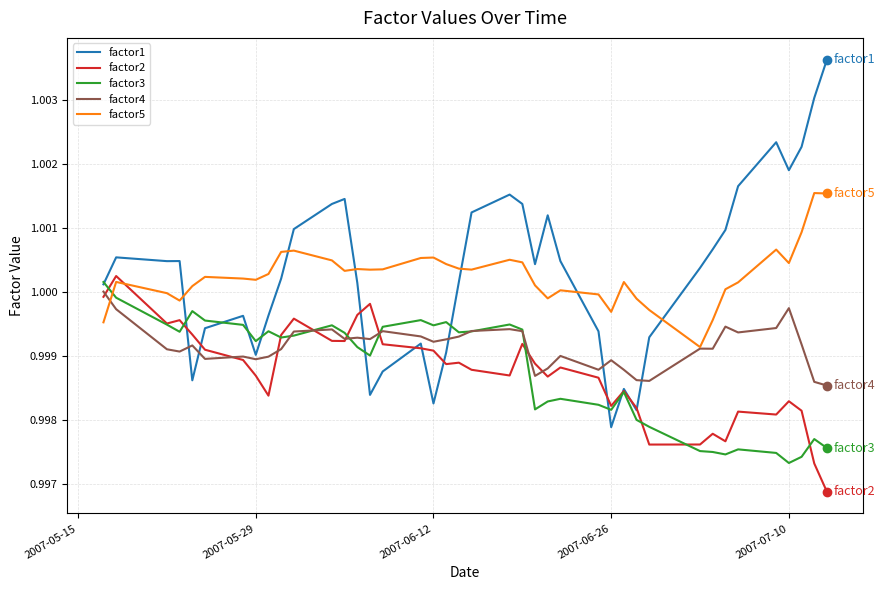

Count the number of categories in the chart.

40